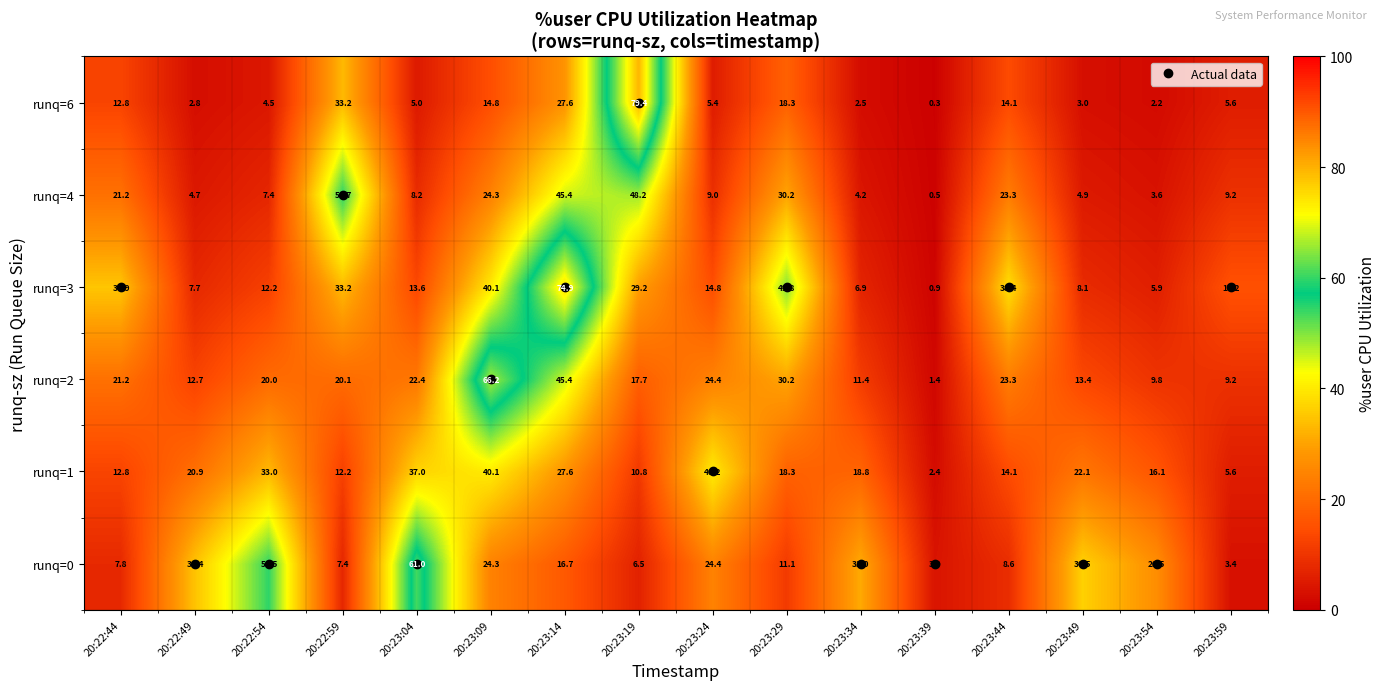

What is the difference between the highest and lowest values at 20:23:49?

33.5